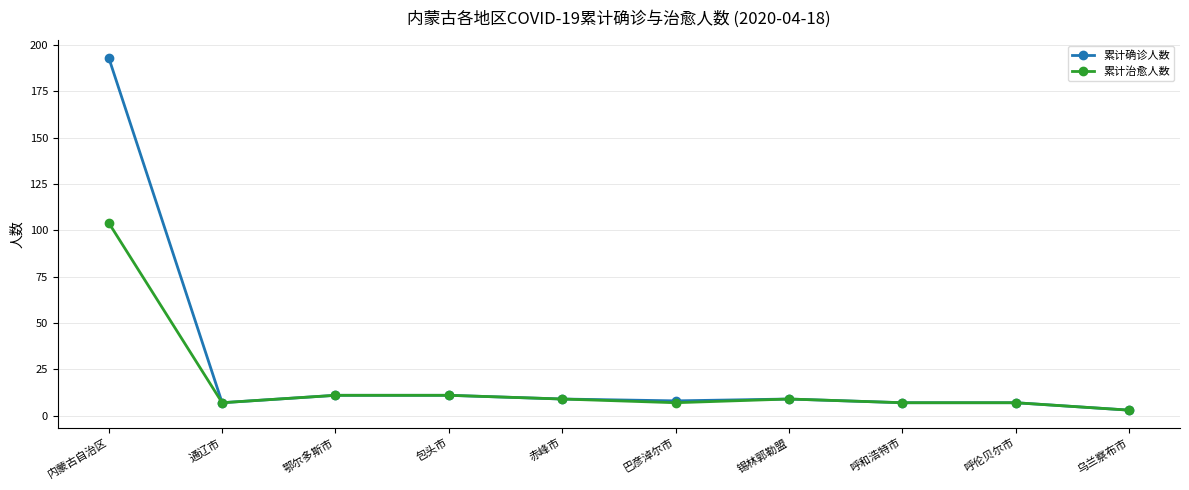

What is the sum of all 累计治愈人数 values?

175